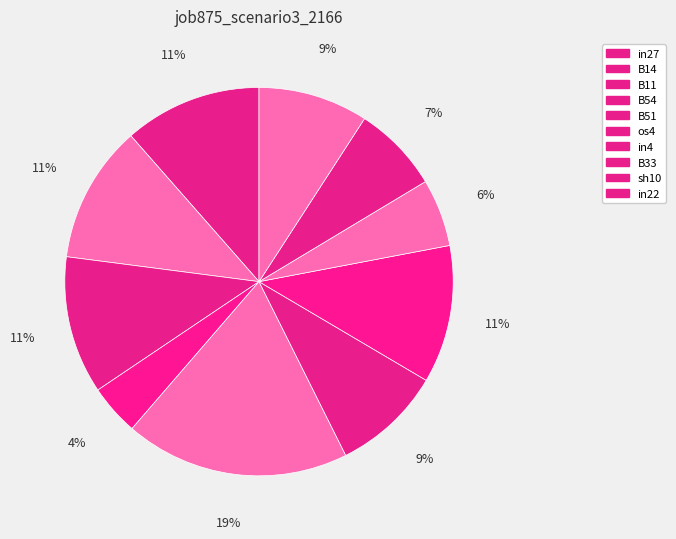

Is in22 the majority of the pie?

No